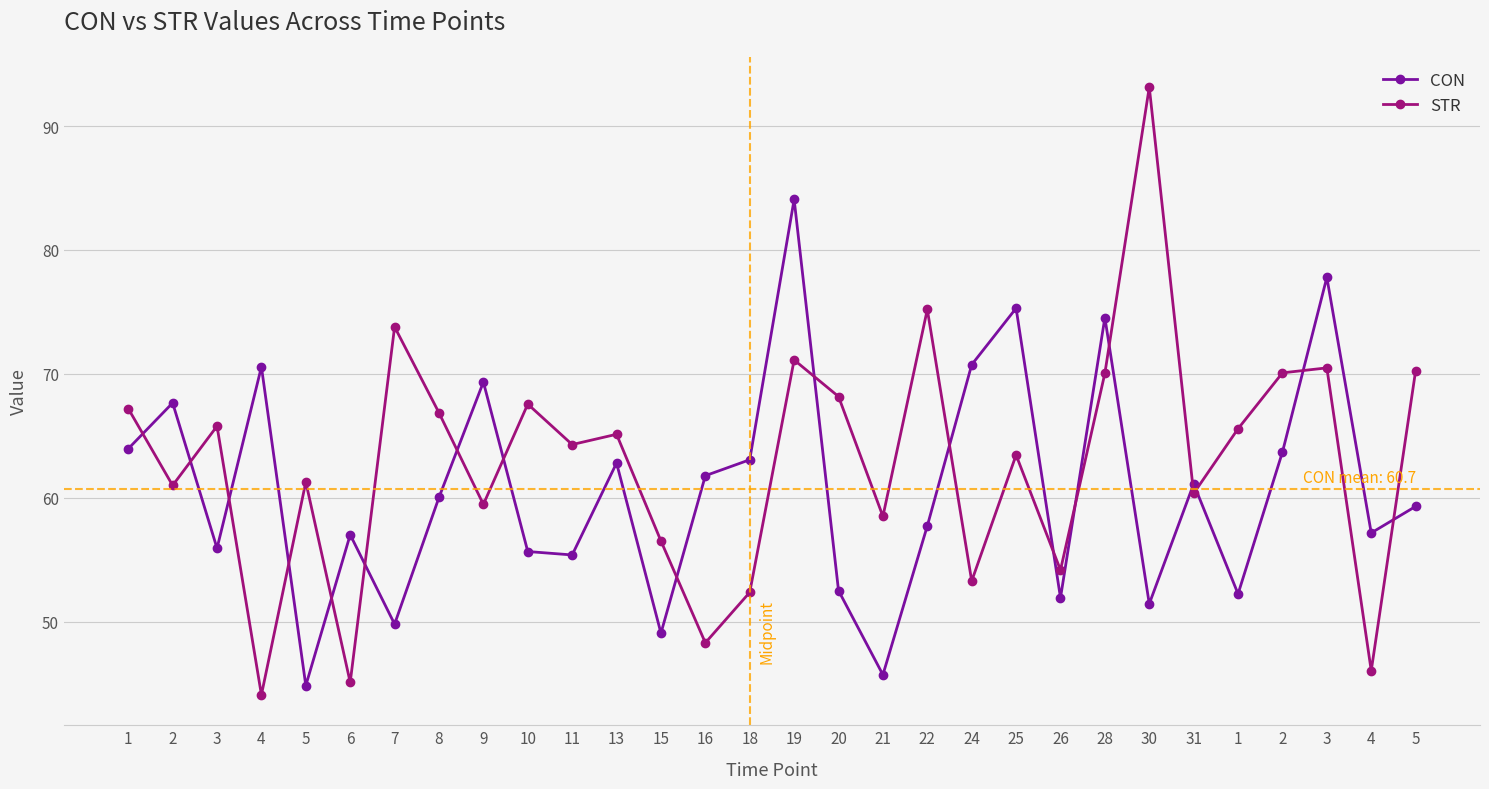

Which has a higher value, 26 or 15?

26